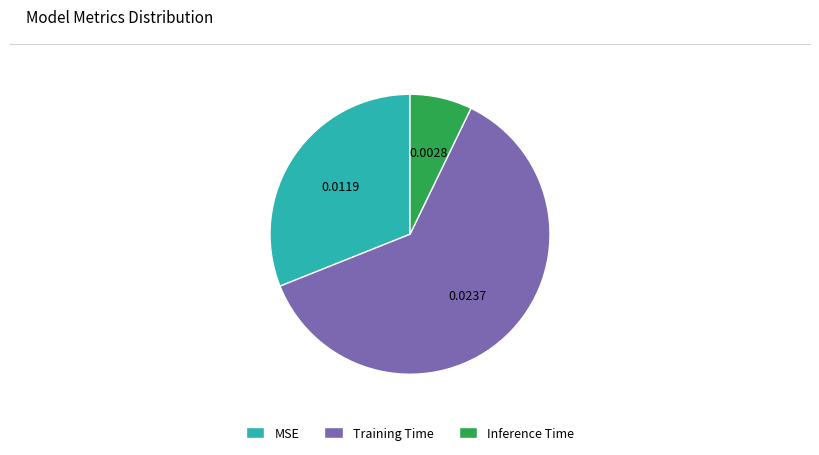

Combined, do MSE and Inference Time account for over 50%?

No